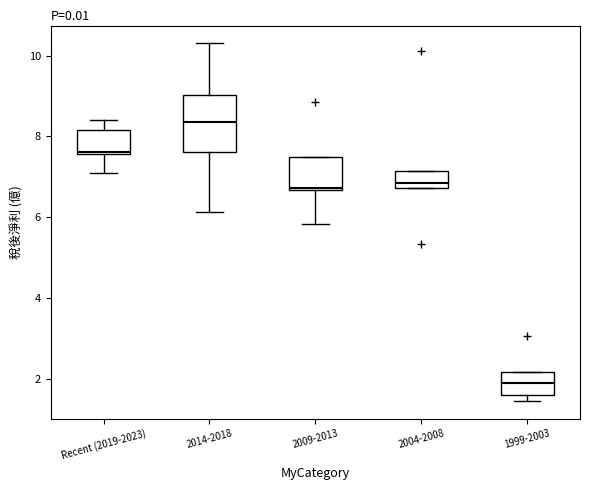

Comparing the boxes themselves (not the whiskers), which one is the tallest?

2014-2018